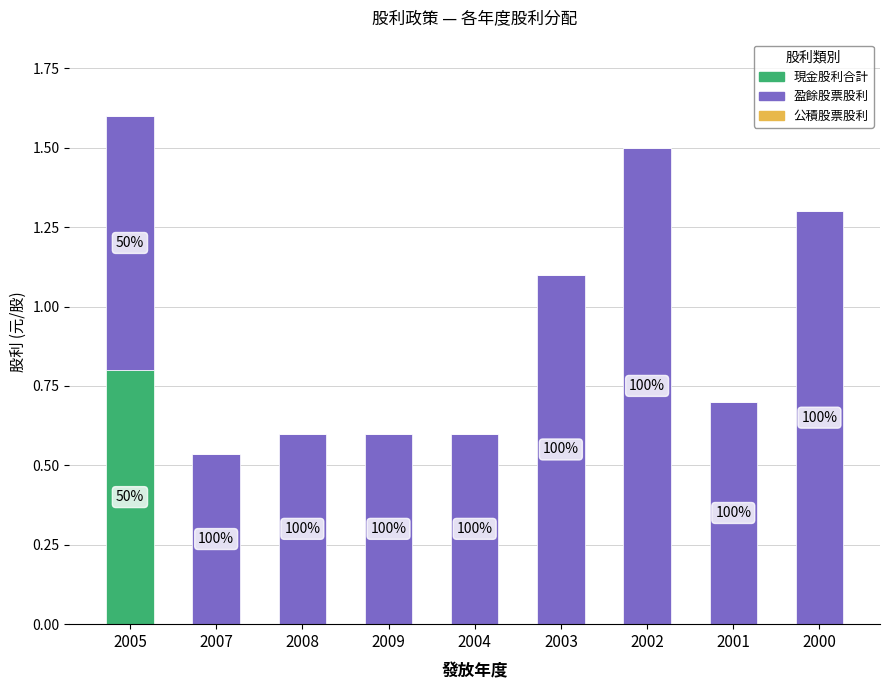

List the series in order of their peak value, lowest first.

公積股票股利, 現金股利合計, 盈餘股票股利